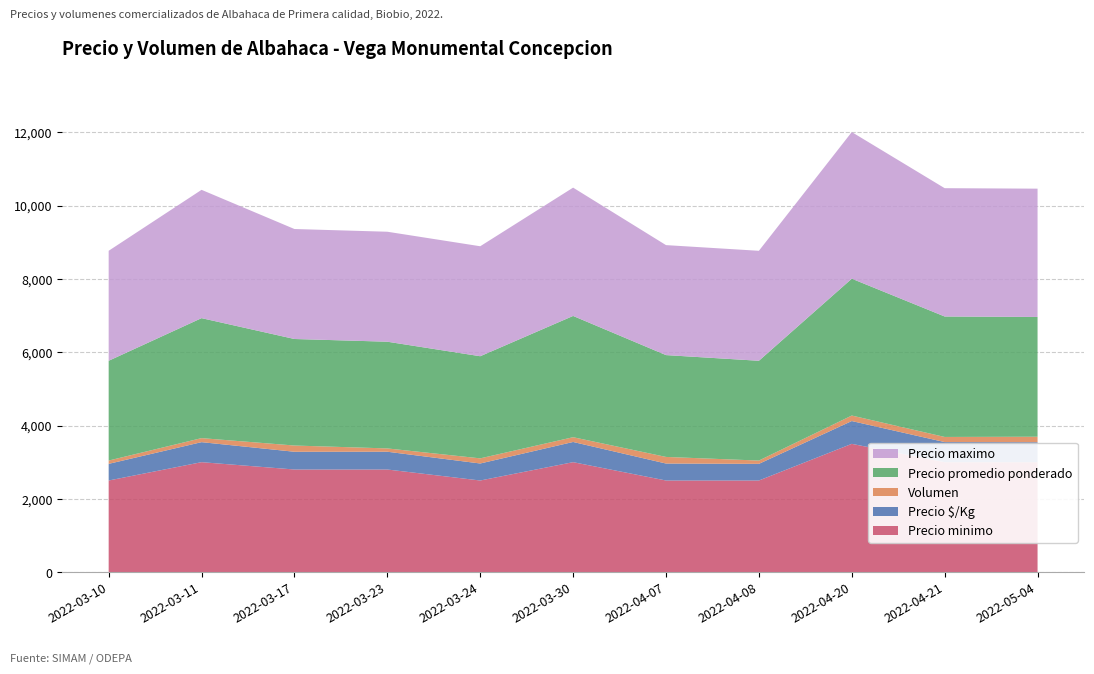

At which category does the data reach its first local valley?

2022-03-24